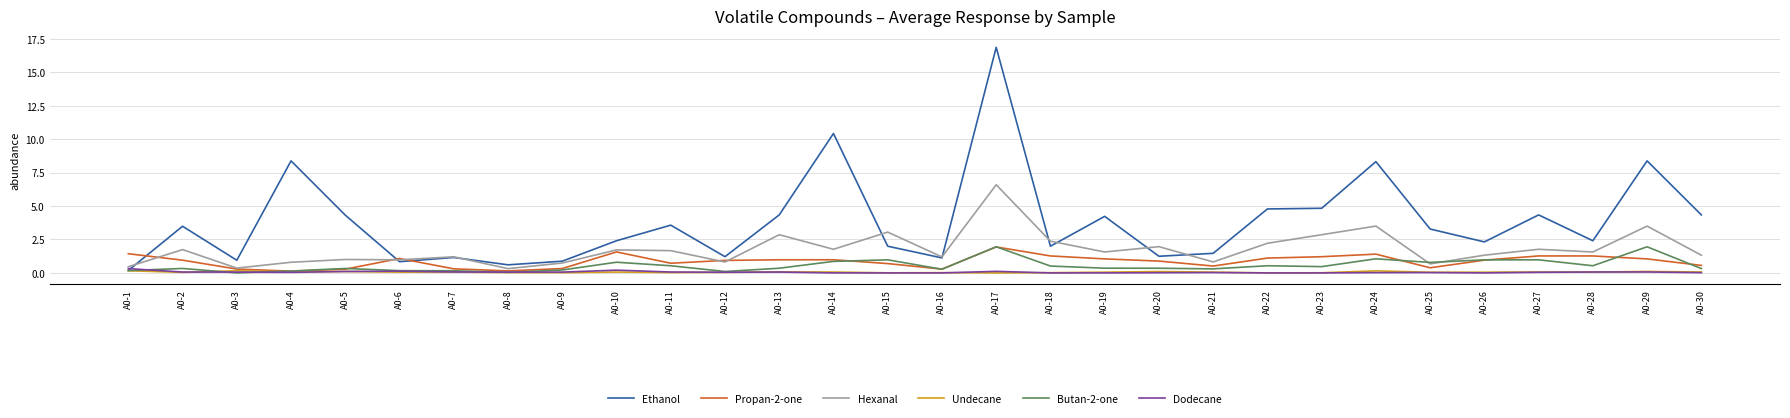

What is the greatest value displayed?

16.9